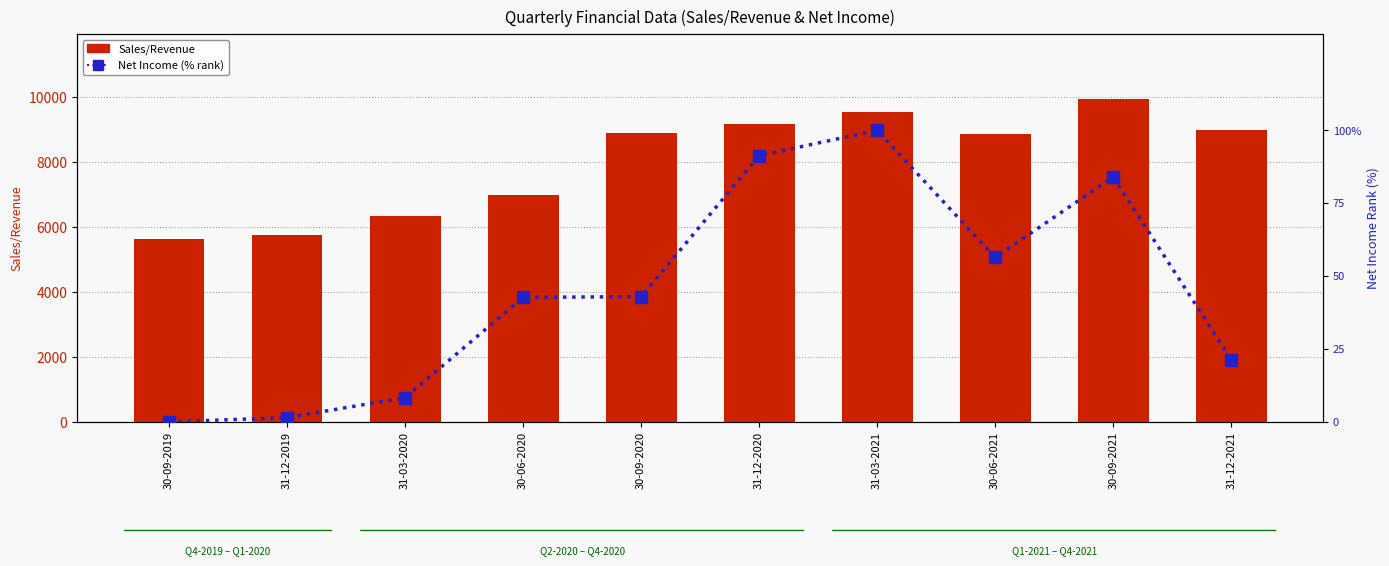

Which series has the largest range (max minus min)?

Sales/Revenue